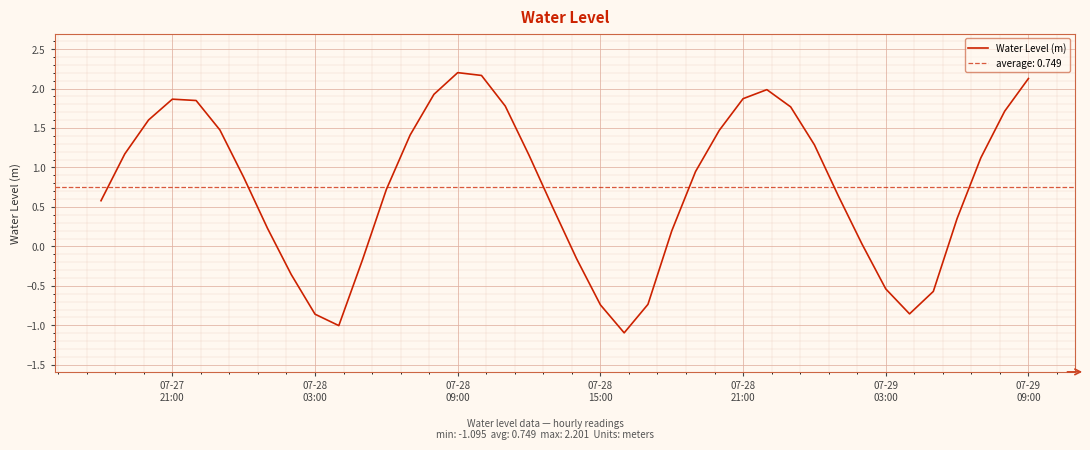

The chart shows a value of 3.5 at 16. True or false?

False